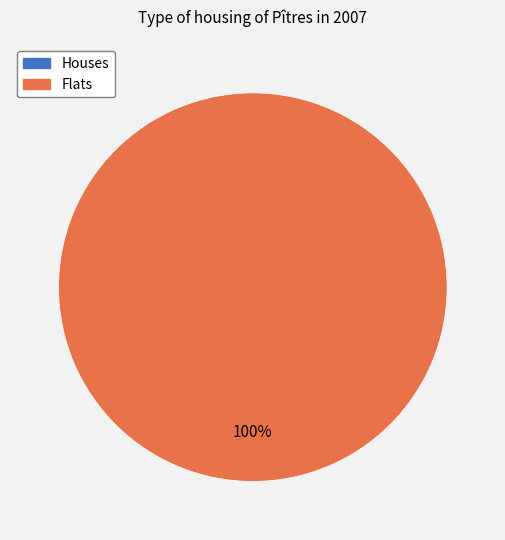

Is it true that Home (was_home=False) is 1% of the pie?

False